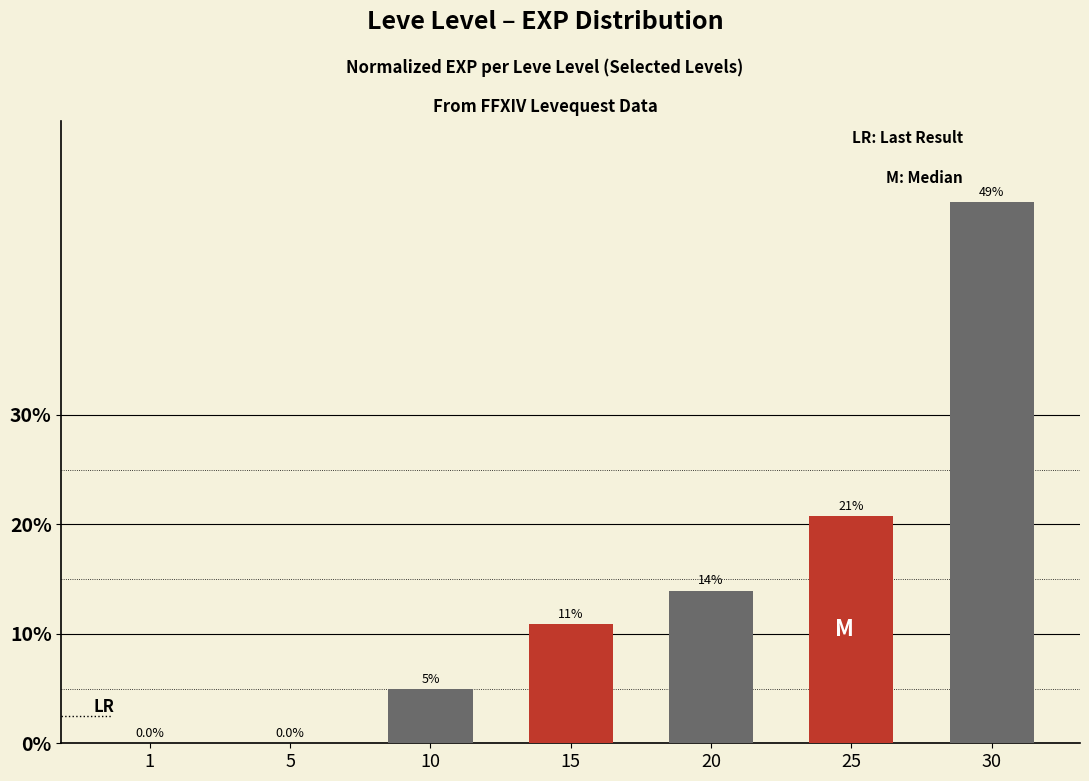

Is it true that the value at 20 is 14.0?

True